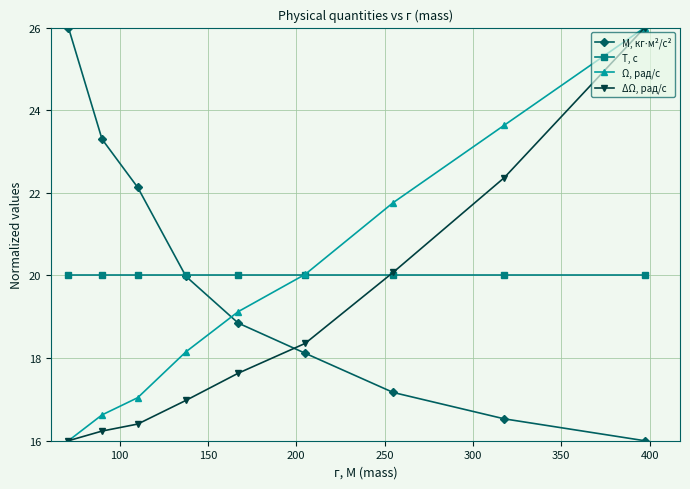

At how many categories does at least one series exceed 23?

4